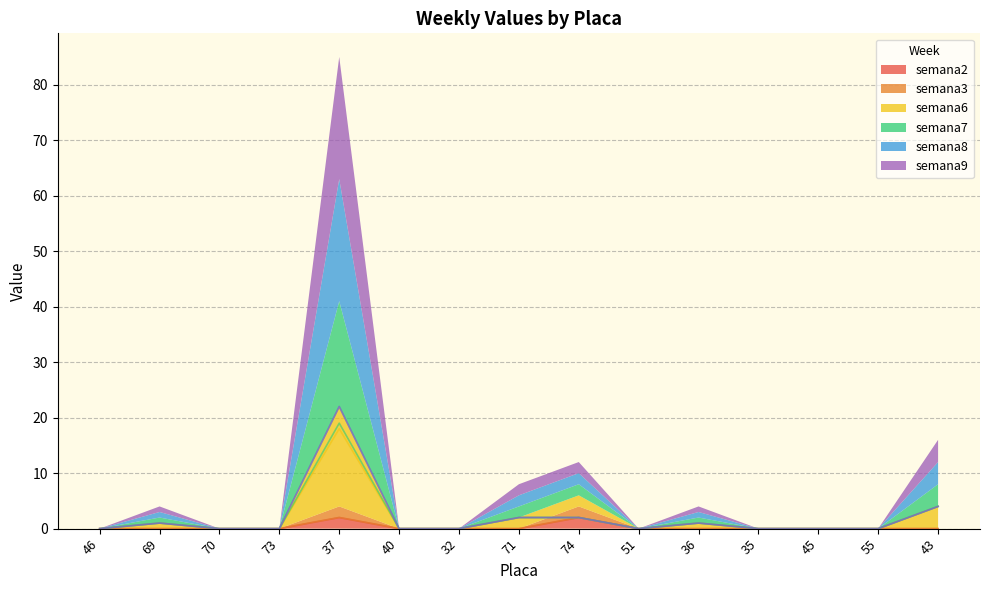

Where is the first local maximum for semana8?

69